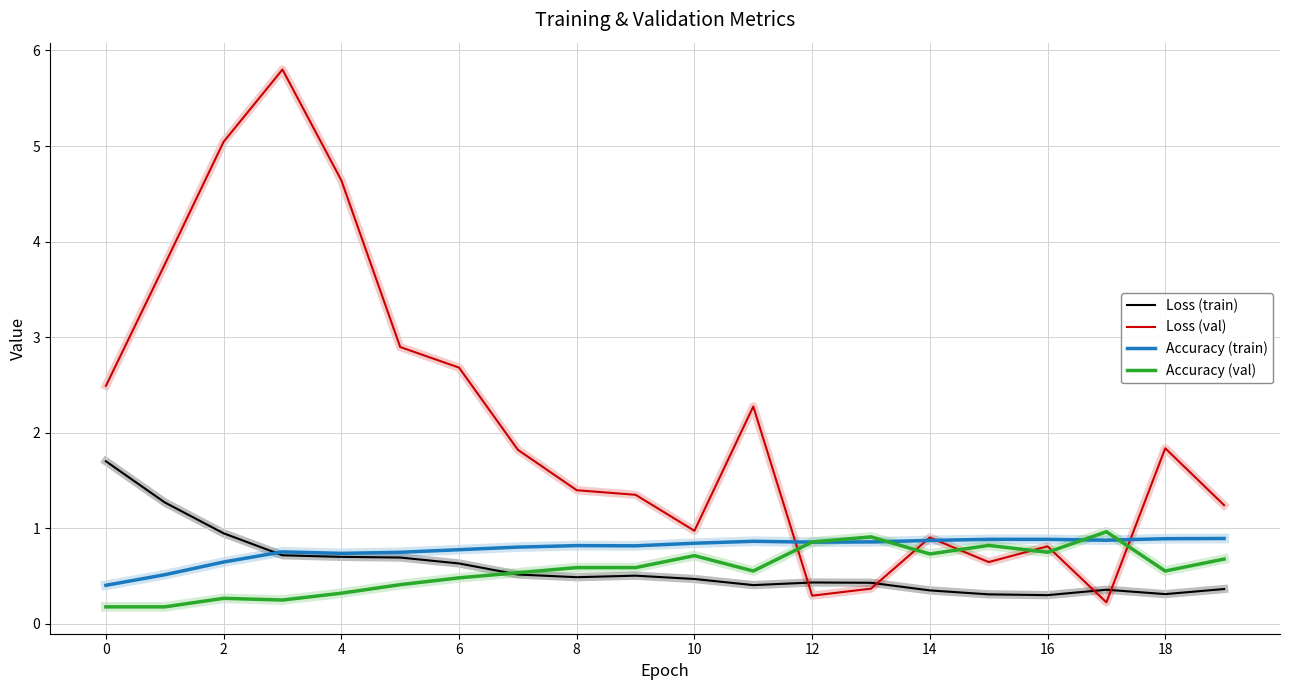

Which series ends up on top after the final intersection of Loss (val) and Accuracy (train)?

Loss (val)